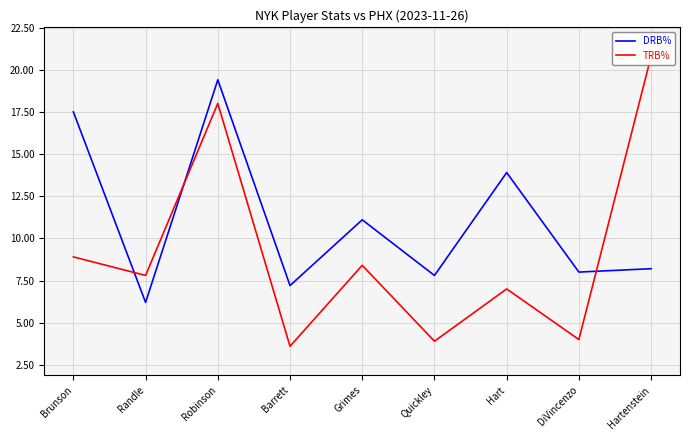

What is the smallest value displayed?

3.6